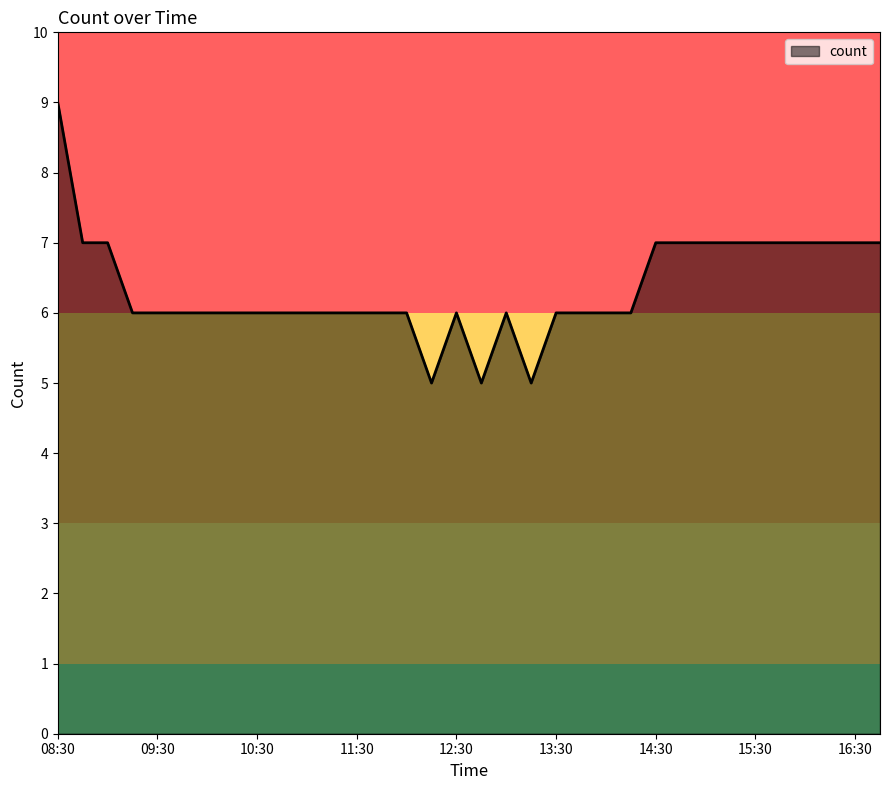

What is the smallest value displayed?

5